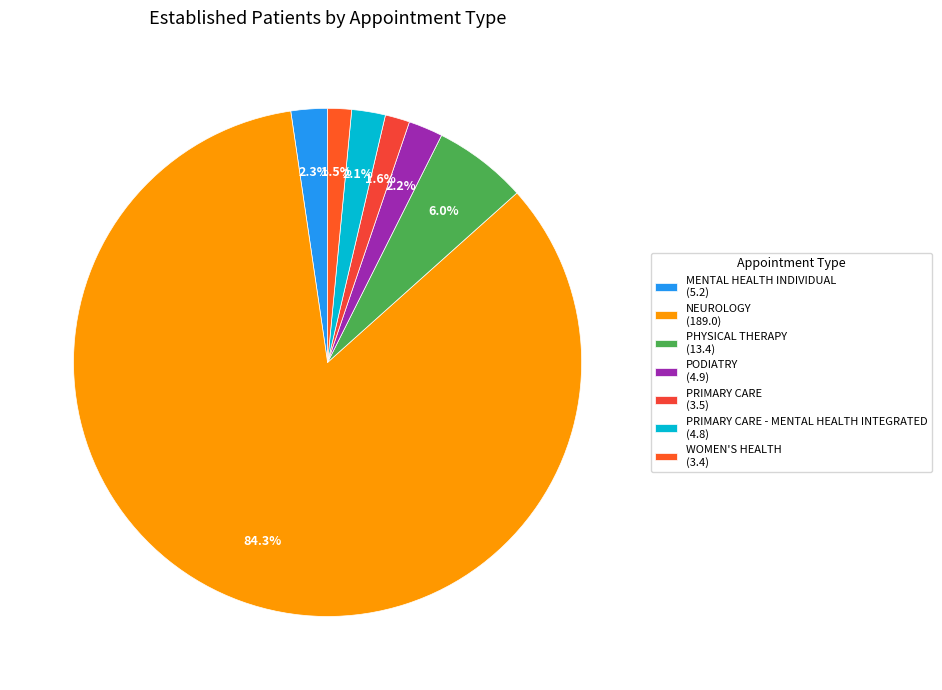

Which category has the smallest portion of the pie?

WOMEN'S HEALTH